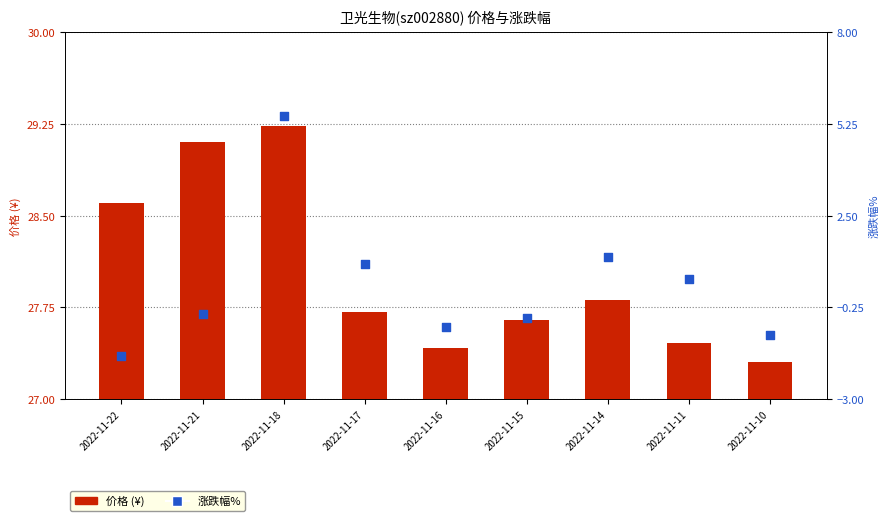

At how many categories does at least one series exceed 24?

9